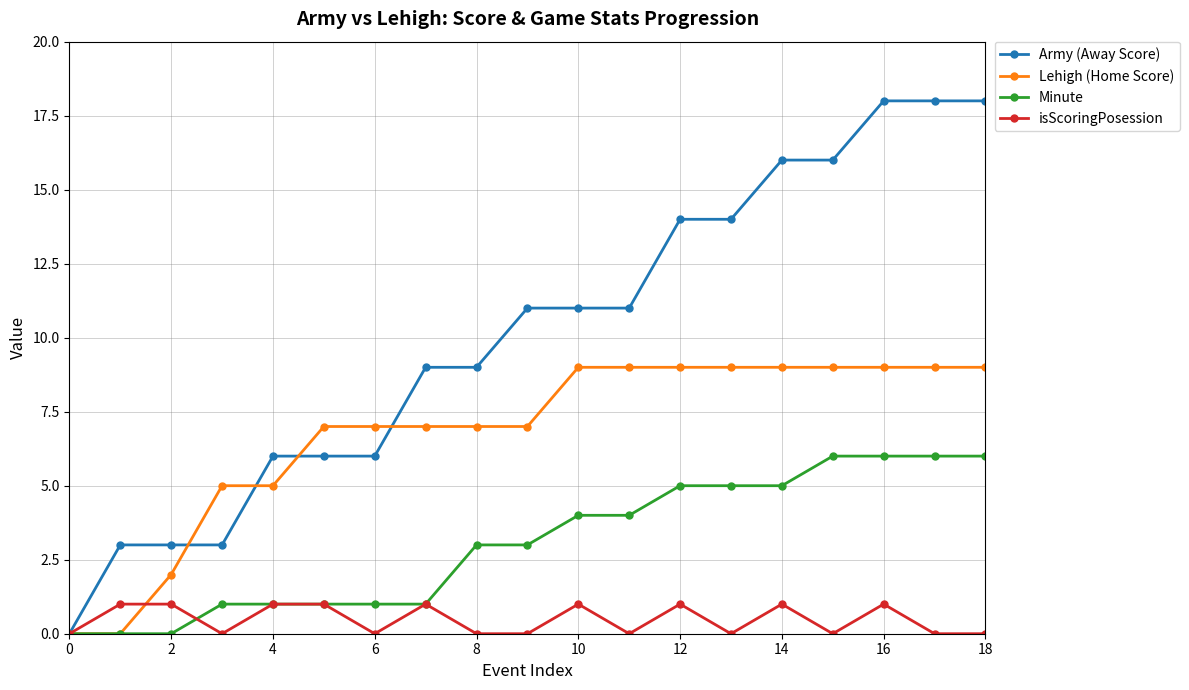

List the series in order of their peak value, highest first.

Army (Away Score), Lehigh (Home Score), Minute, isScoringPosession